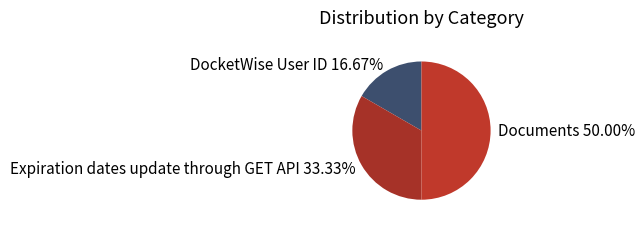

Which category has the biggest portion of the pie?

Documents